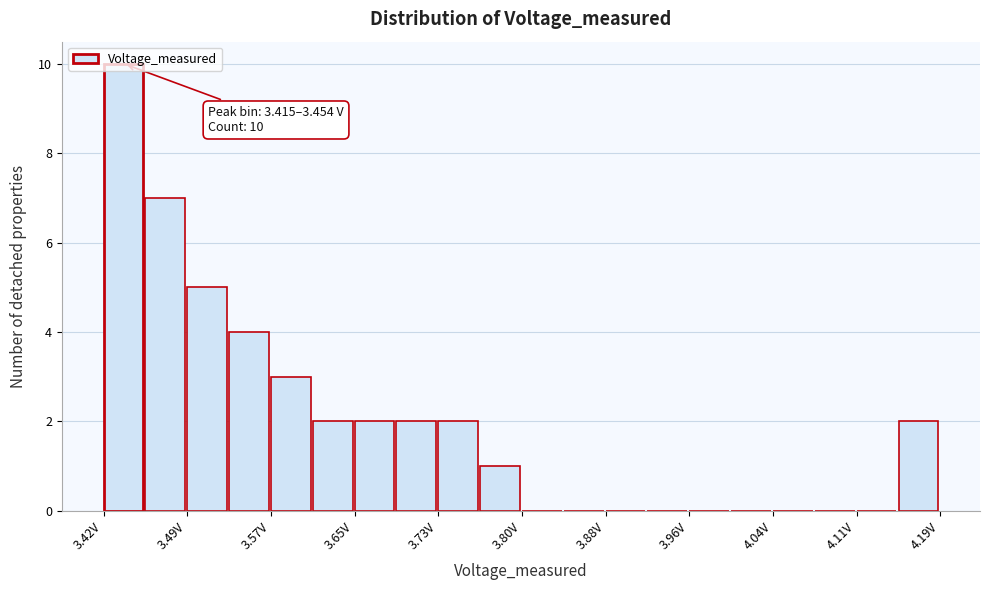

Around what value on the x-axis is the tallest bar? Give the approximate position of its centre, as read against the axis.

3.43